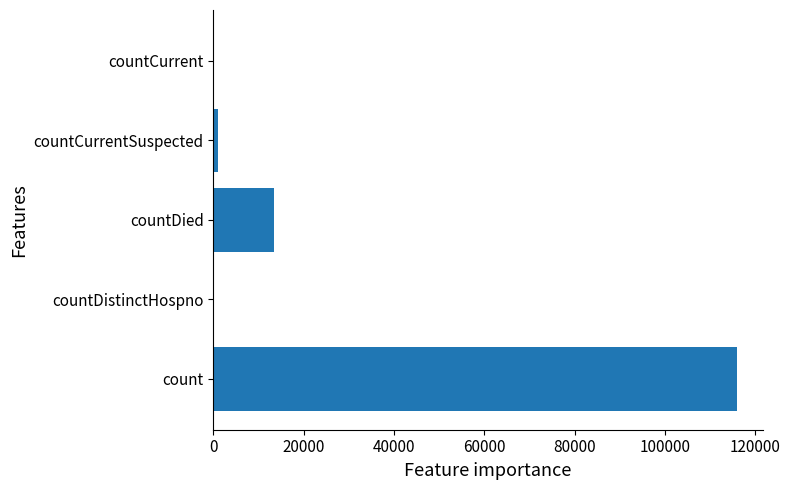

The value at countDistinctHospno is 0. True or false?

True